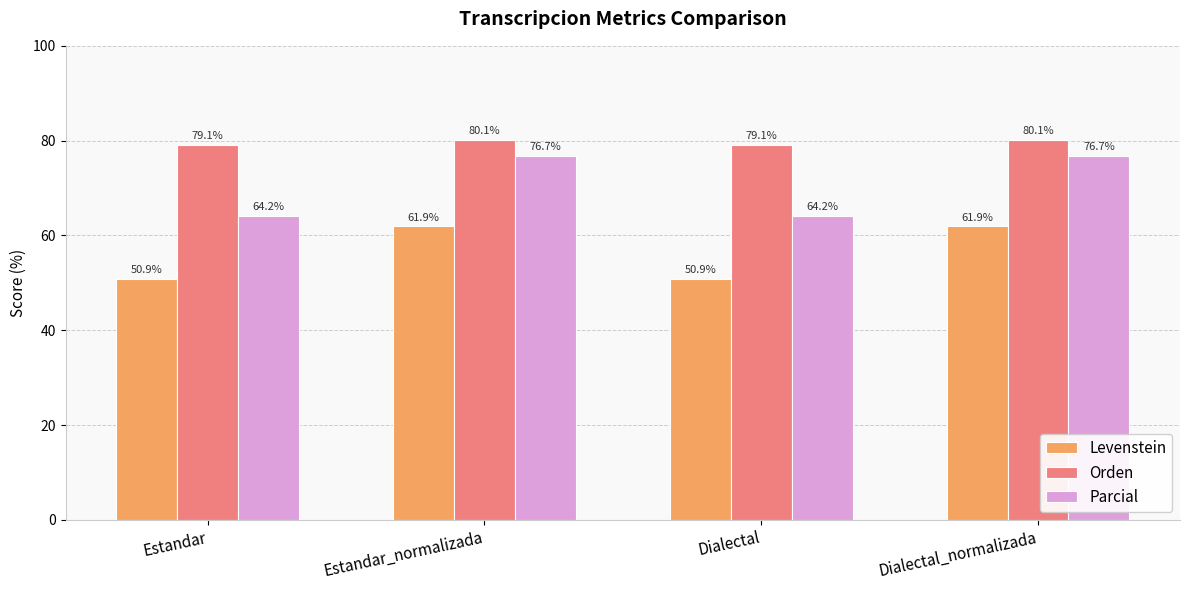

How many categories are shown in the chart?

4